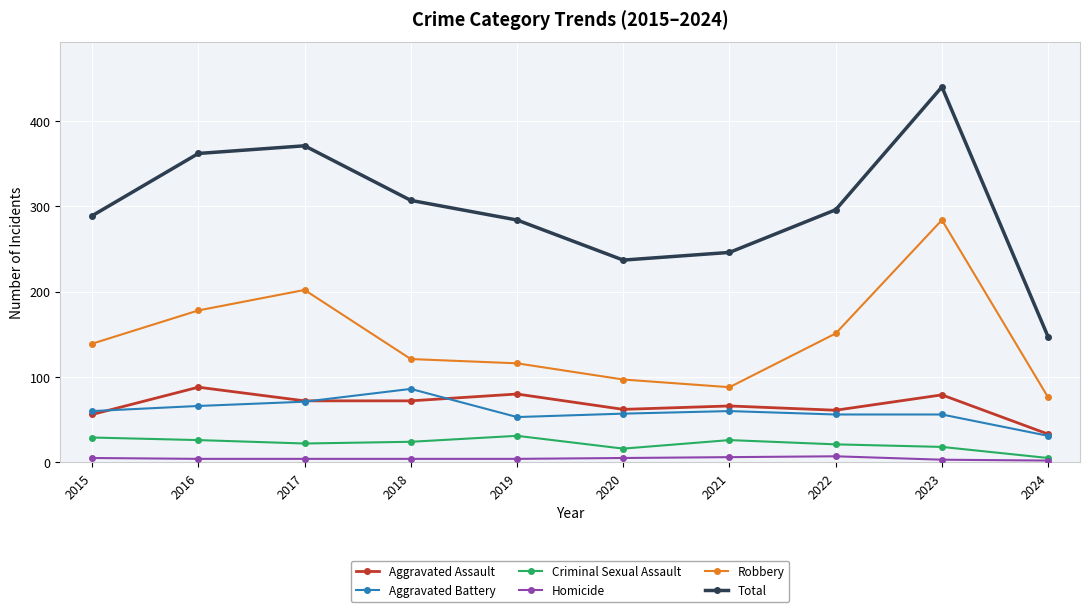

Which series has the widest spread of values?

Total